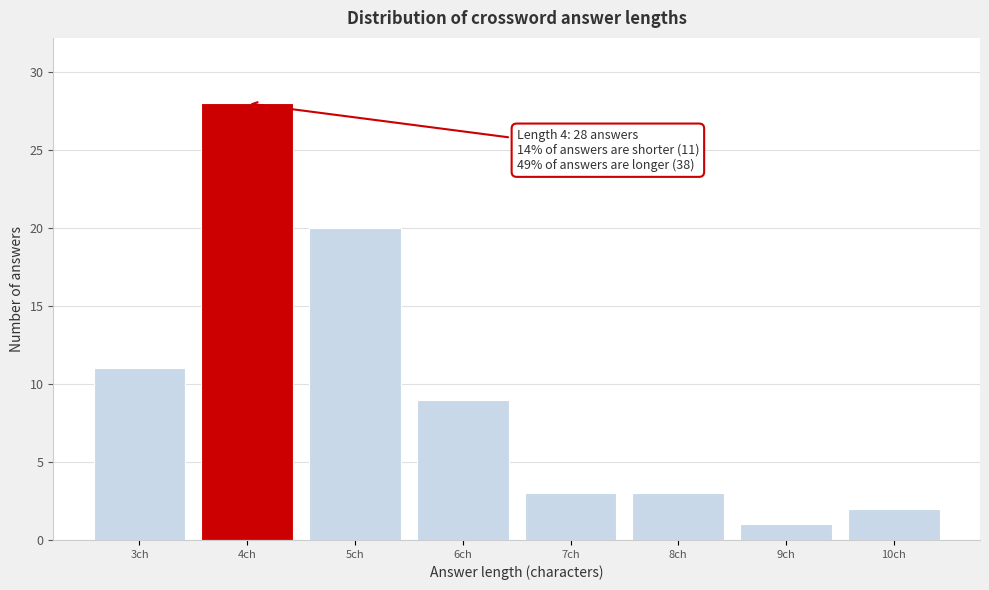

Which range on the x-axis has the tallest bar?

3.5 to 4.5